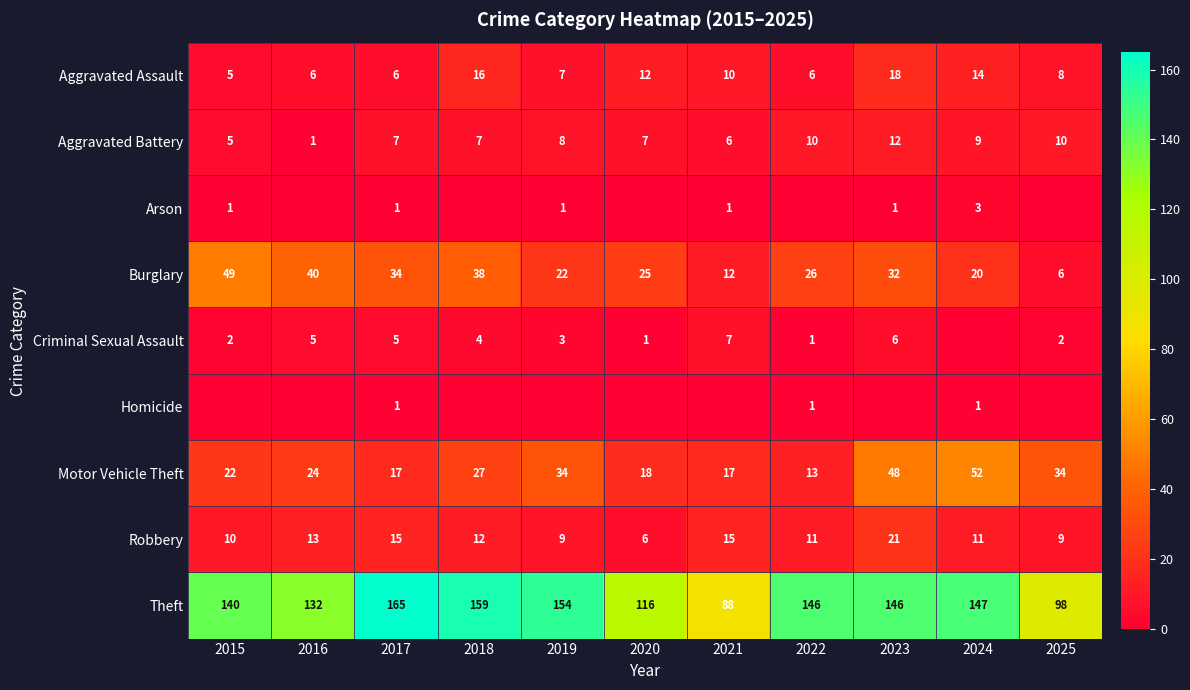

What is the sum of the Burglary values at 2016 and 2017?

74